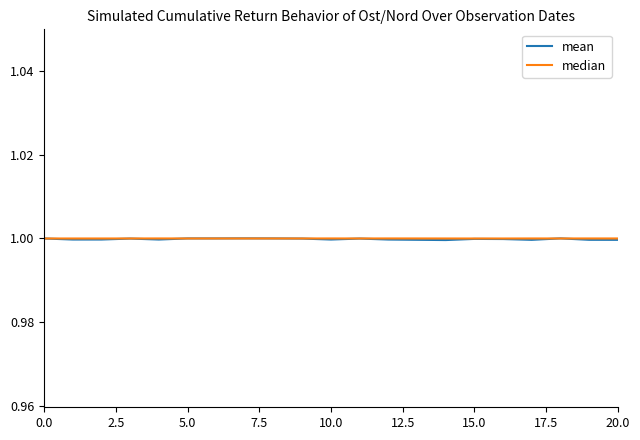

How many lines are shown in the chart?

2